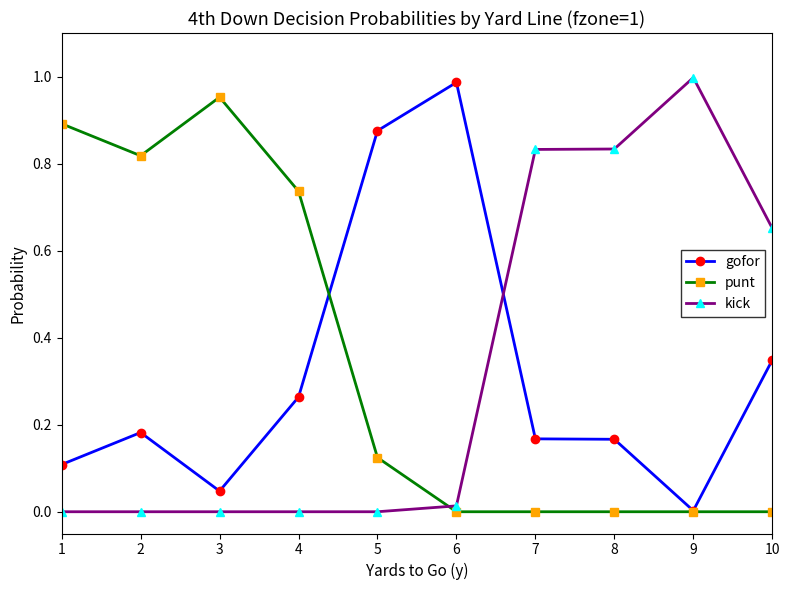

How many intersections are there between kick and punt?

1